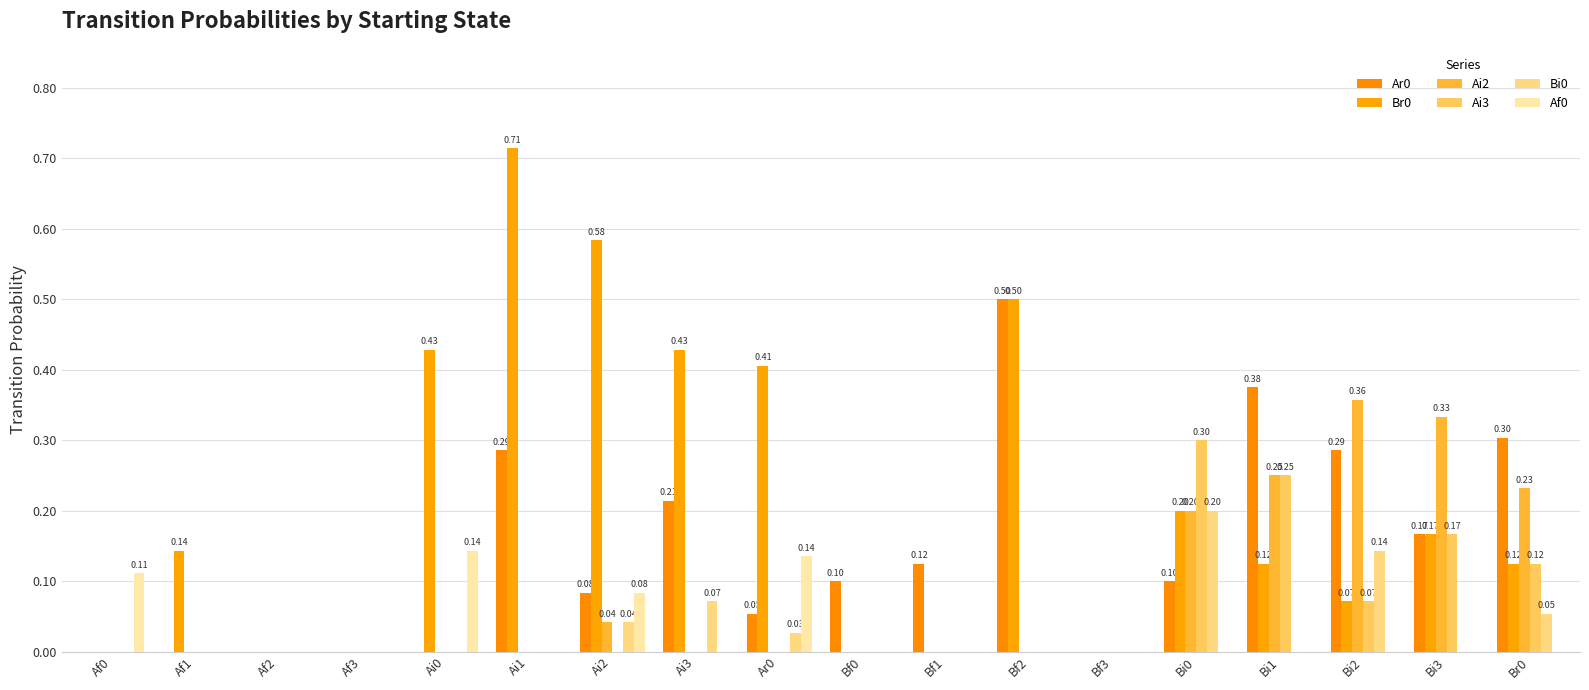

What is the greatest value displayed?

0.7